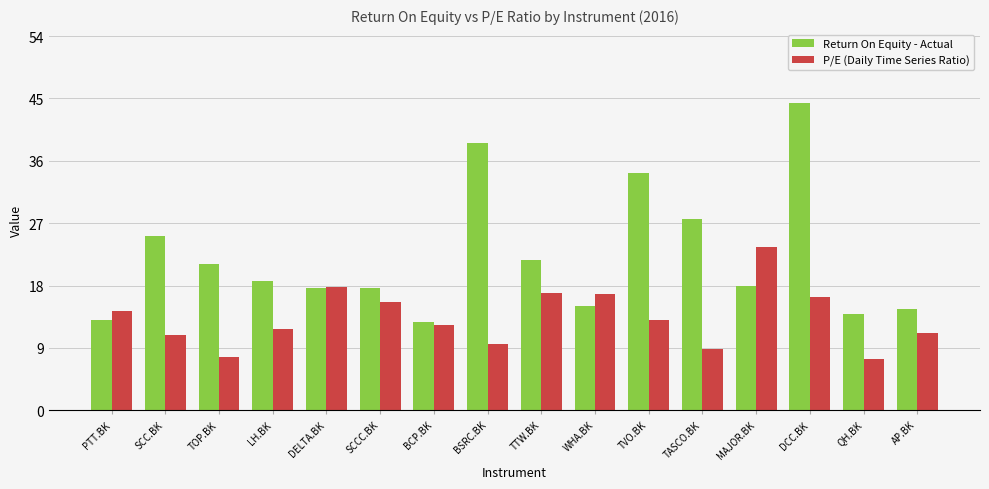

What is the minimum value for P/E (Daily Time Series Ratio)?

7.4